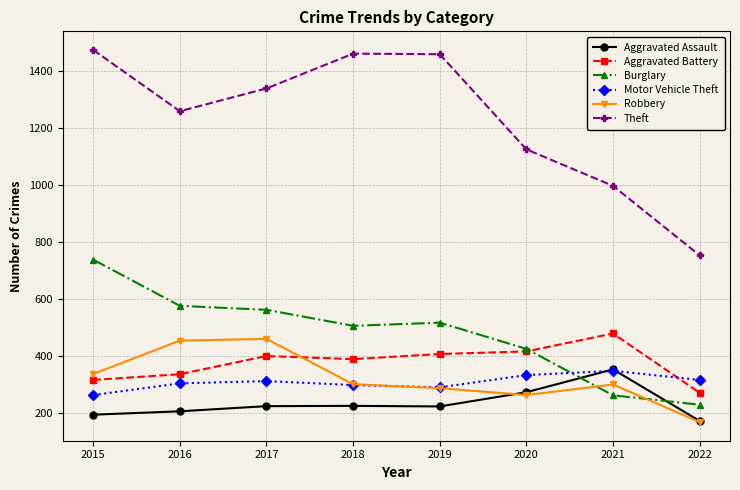

Which series changed the most between 2019 and 2020?

Theft